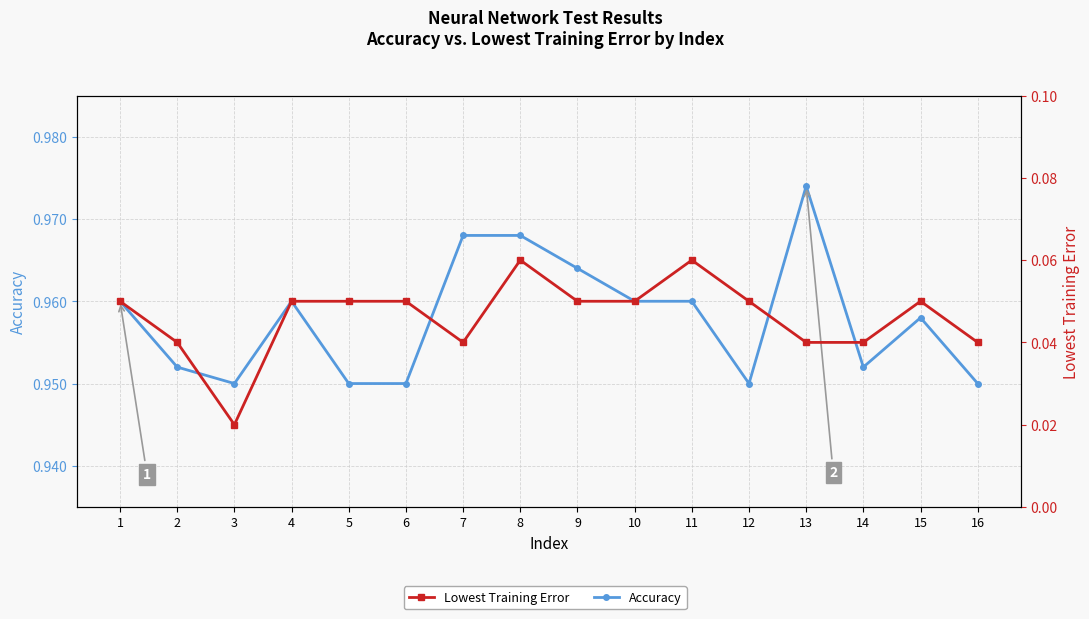

Read the Accuracy value at 14.

1.0